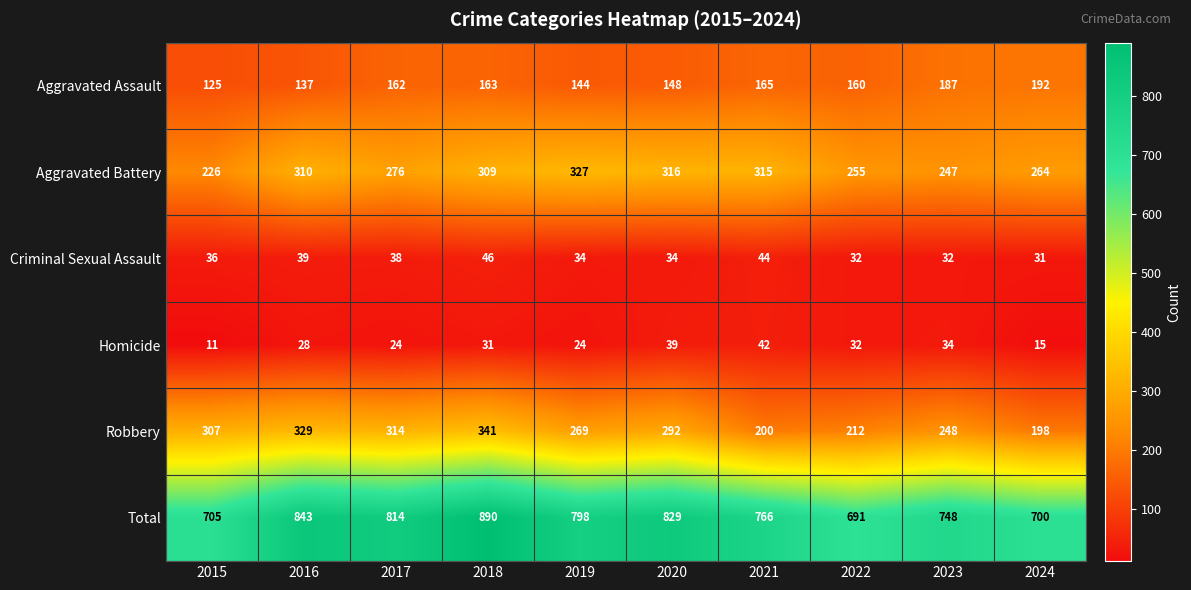

Rank the series at 2021 from lowest to highest value.

Homicide, Criminal Sexual Assault, Aggravated Assault, Robbery, Aggravated Battery, Total